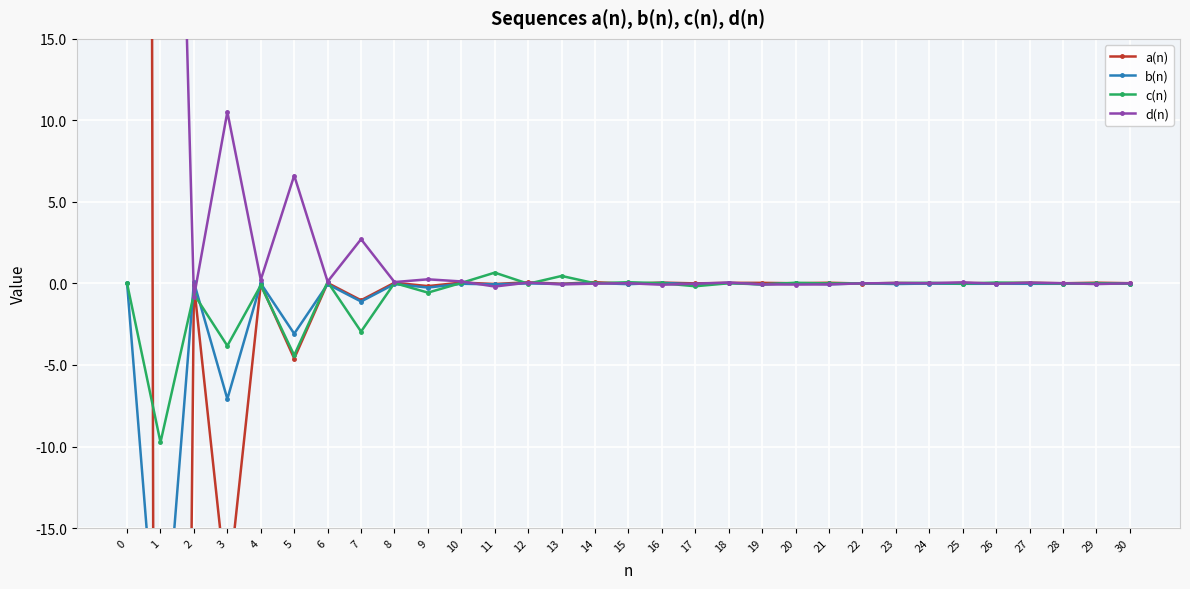

Which series has the widest spread of values?

a(n)